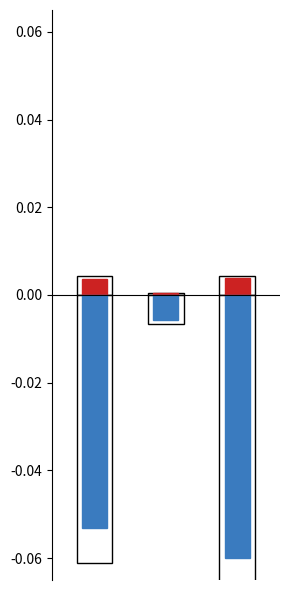

Reading right to left, list all the values displayed in this chart.

Profit: 0.0	0.0	0.0
Tot_Sales_Amt: -0.1	-0.0	-0.1